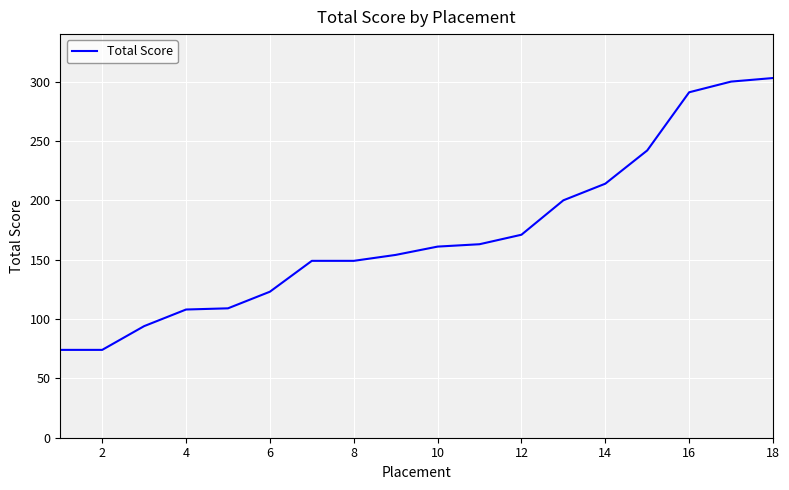

How many lines are shown in the chart?

1